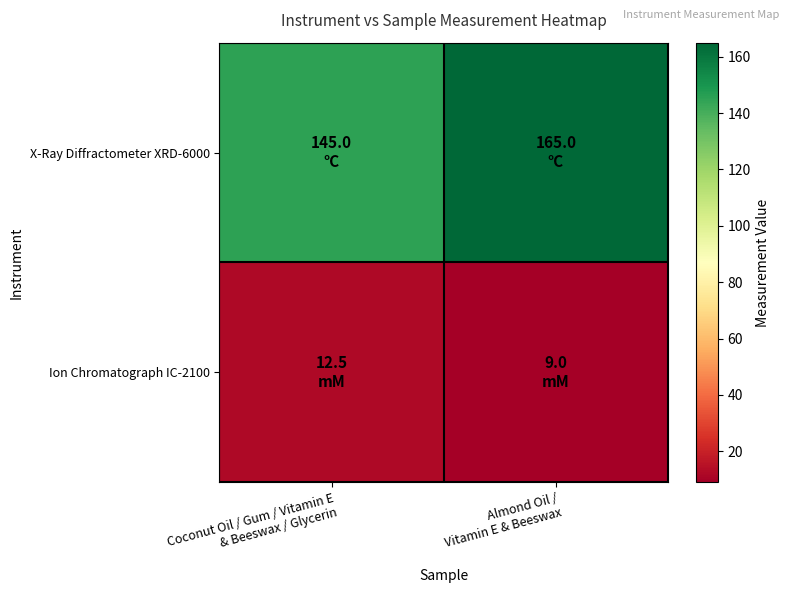

What is the spread (max minus min) of values at Coconut Oil / Gum / Vitamin E
& Beeswax / Glycerin?

132.5